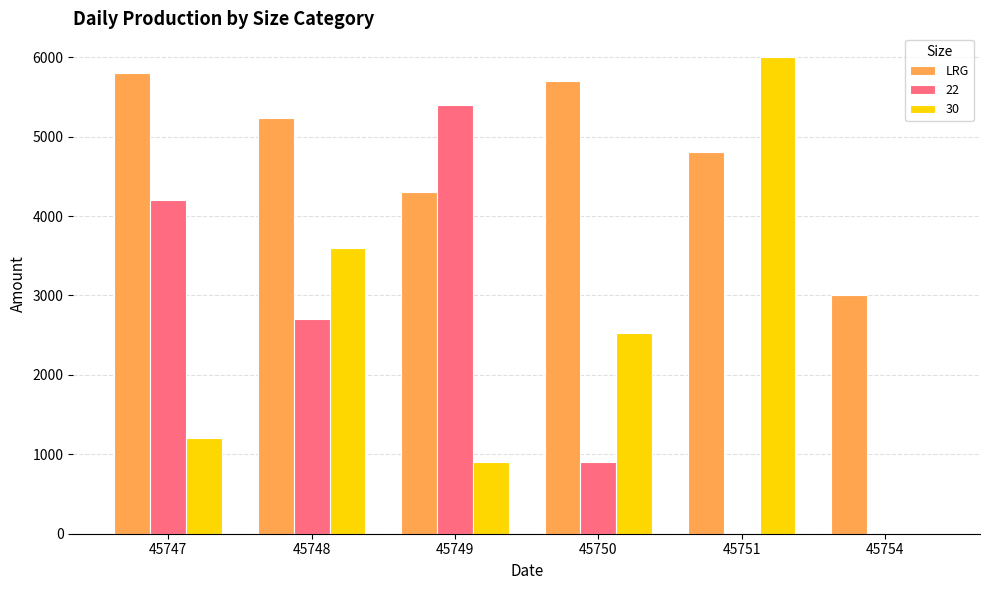

The 30 series shows 579 at 45747. True or false?

False